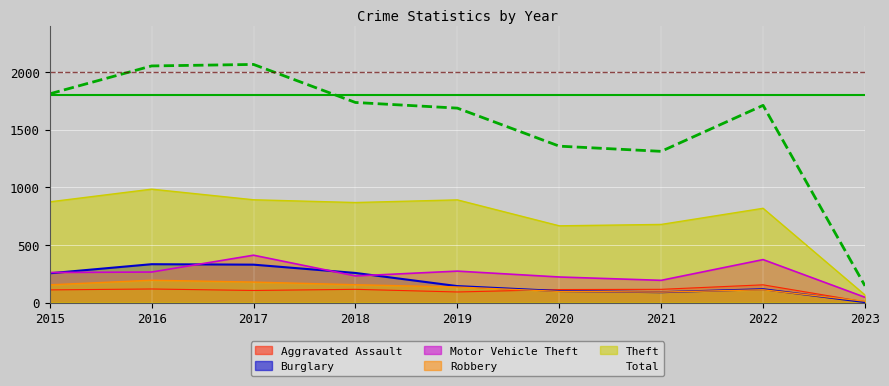

Between 2017 and 2019, which series saw the biggest shift?

Total